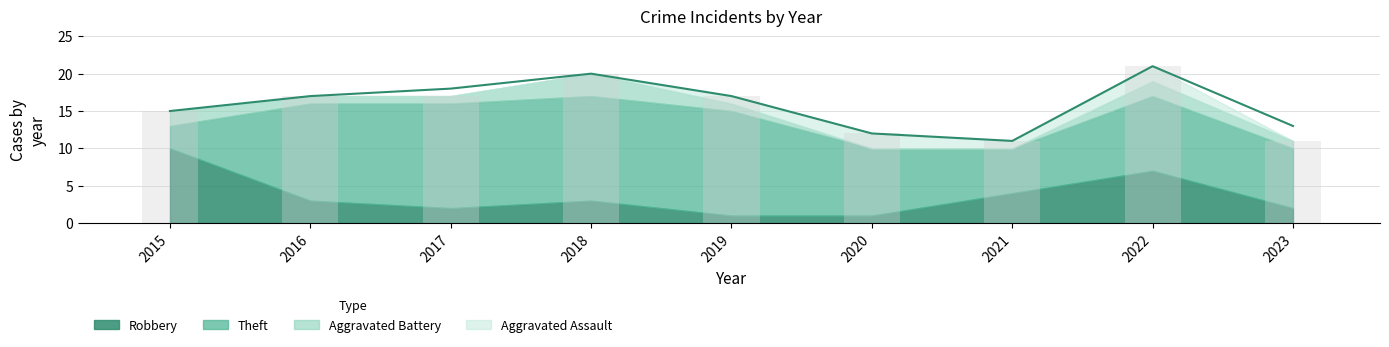

List the labels in order of value, smallest first.

2021, 2020, 2023, 2015, 2016, 2019, 2017, 2018, 2022